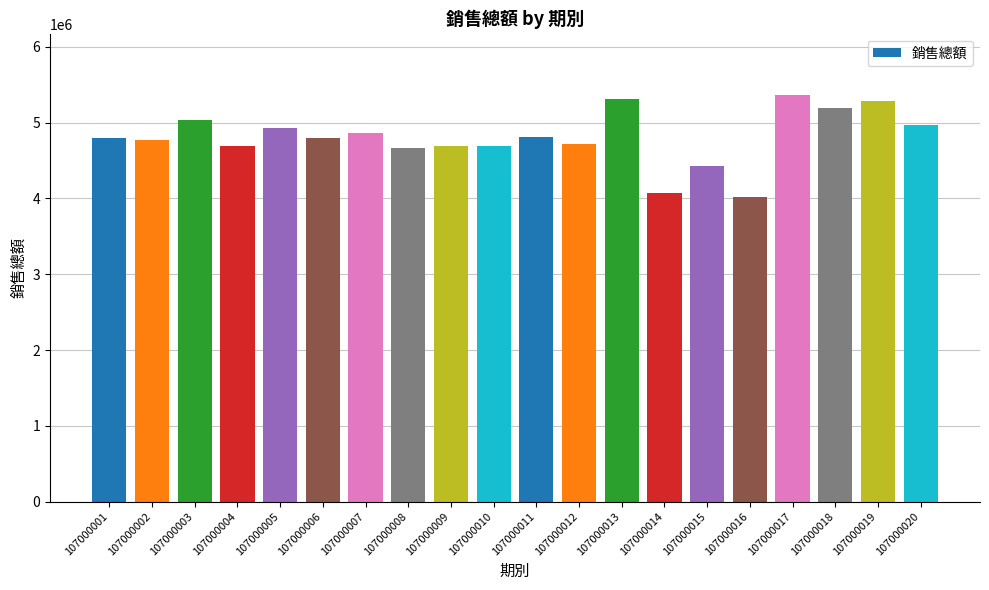

Between 107000019 and 107000002, which is larger?

107000019